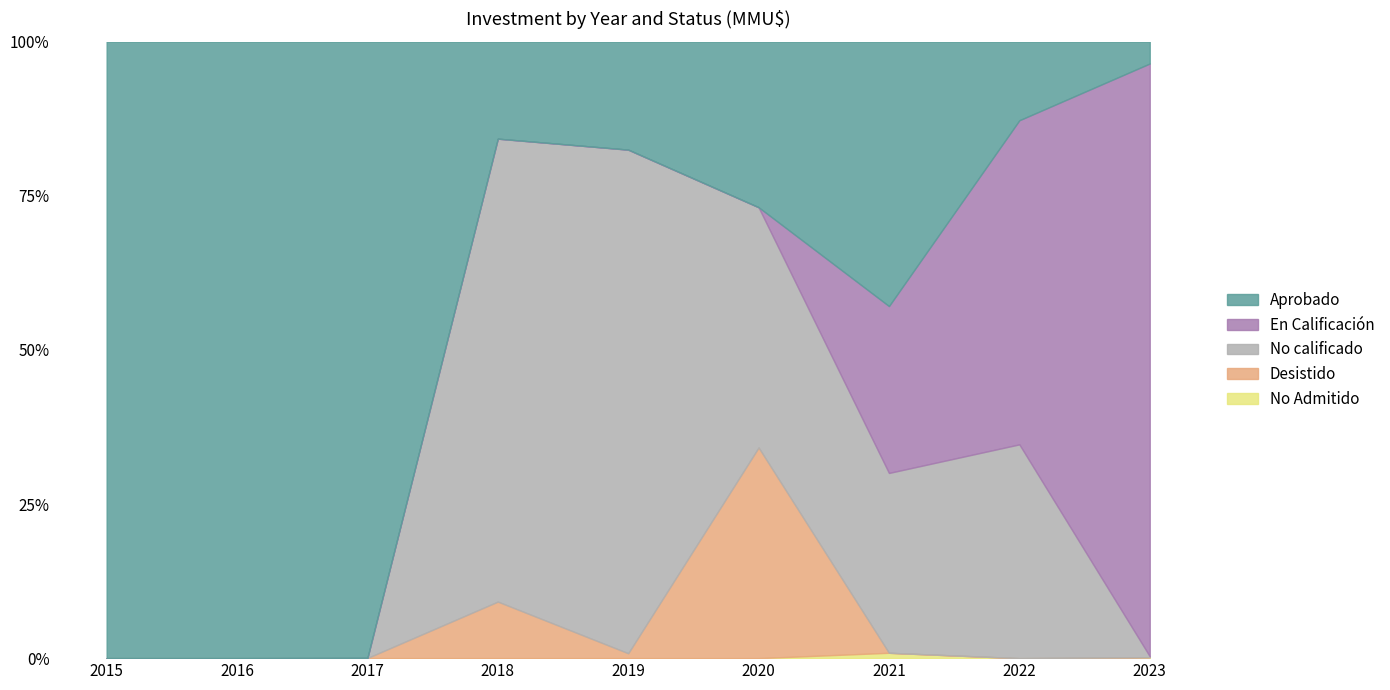

True or false: Aprobado has a value of 18558 at 2015.

False